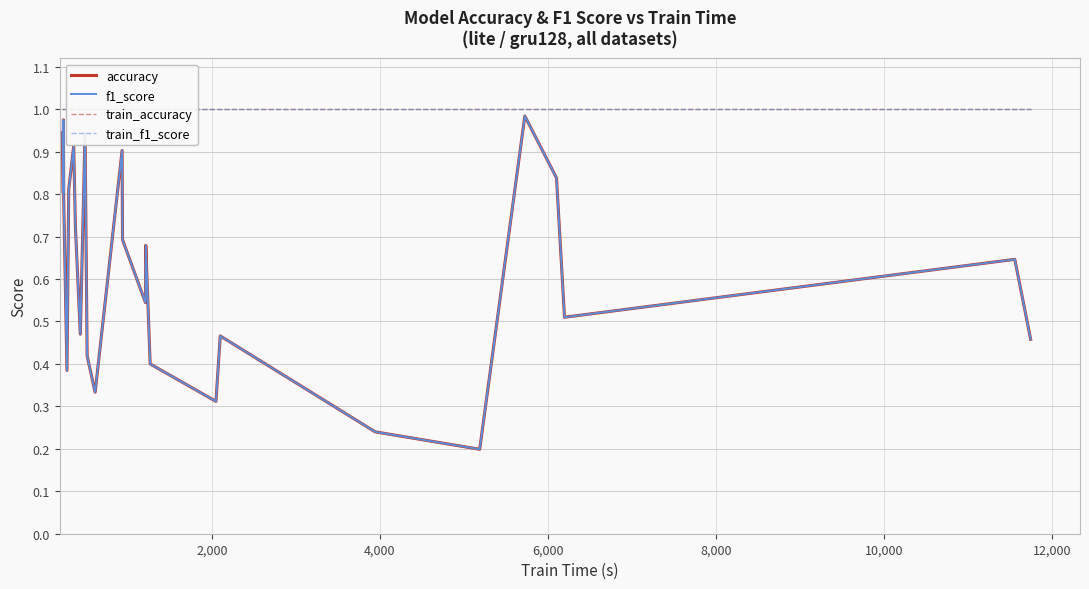

True or false: train_accuracy has more than 1 interior local peaks.

False